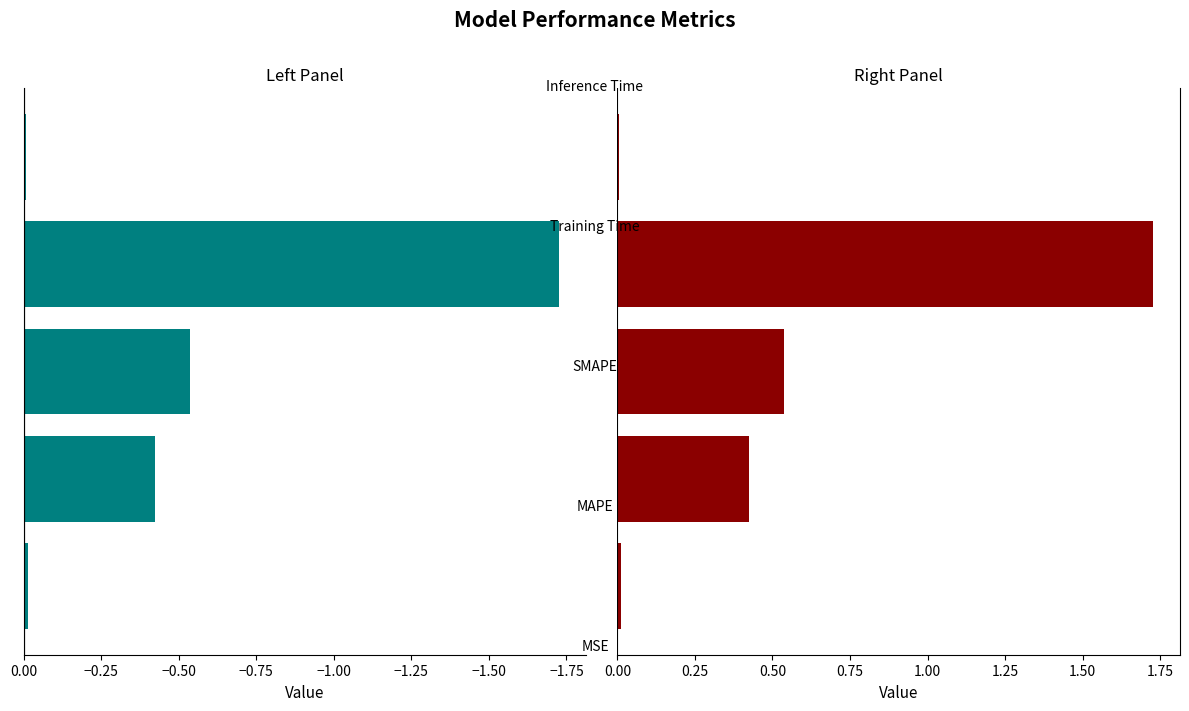

List the series in order of their peak value, lowest first.

Value (left), Value (right)